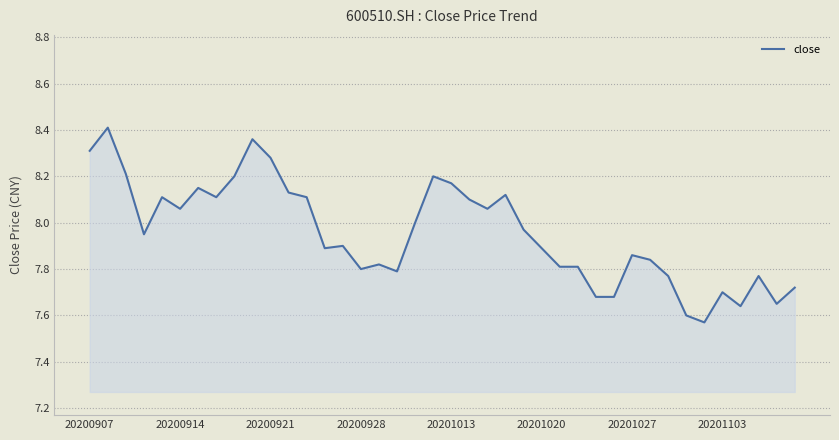

The chart shows a value of 7.8 at 20200928. True or false?

True